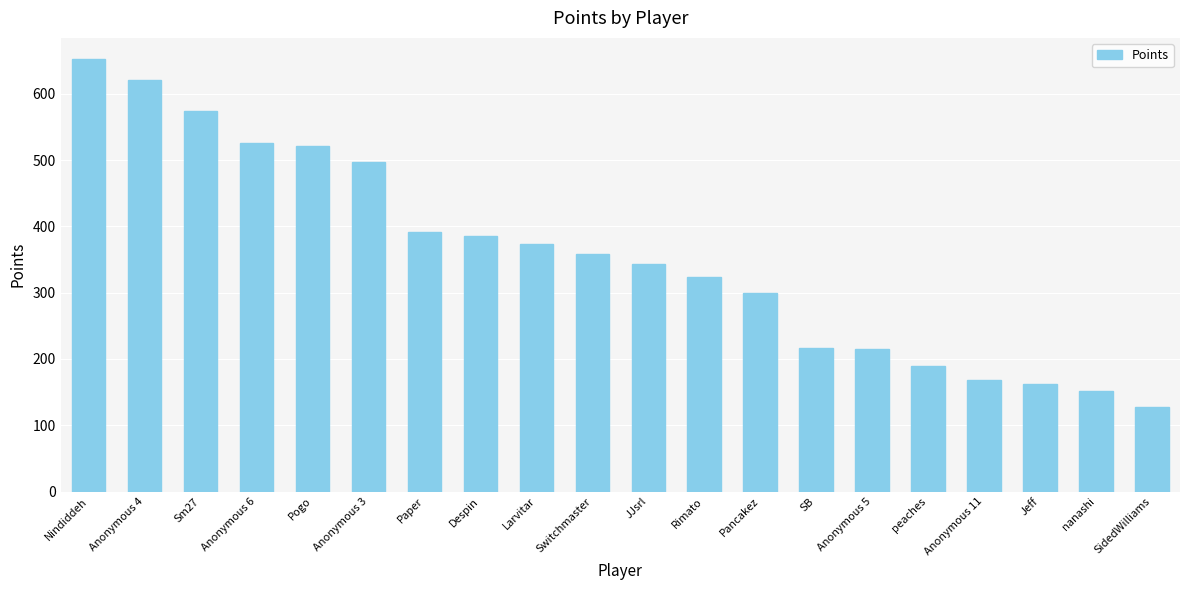

What is the change in value from Switchmaster to peaches?

-169